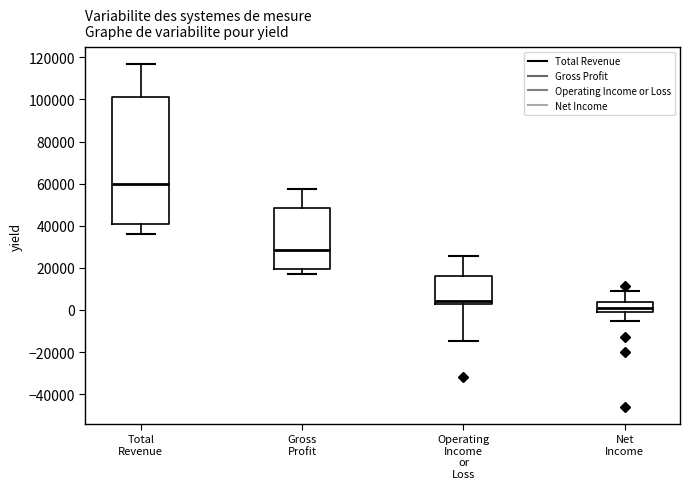

Where does the median line of the box for Total Revenue sit on the y-axis? The values are not printed on the chart, so give them approximately, as read against the axis.

60000